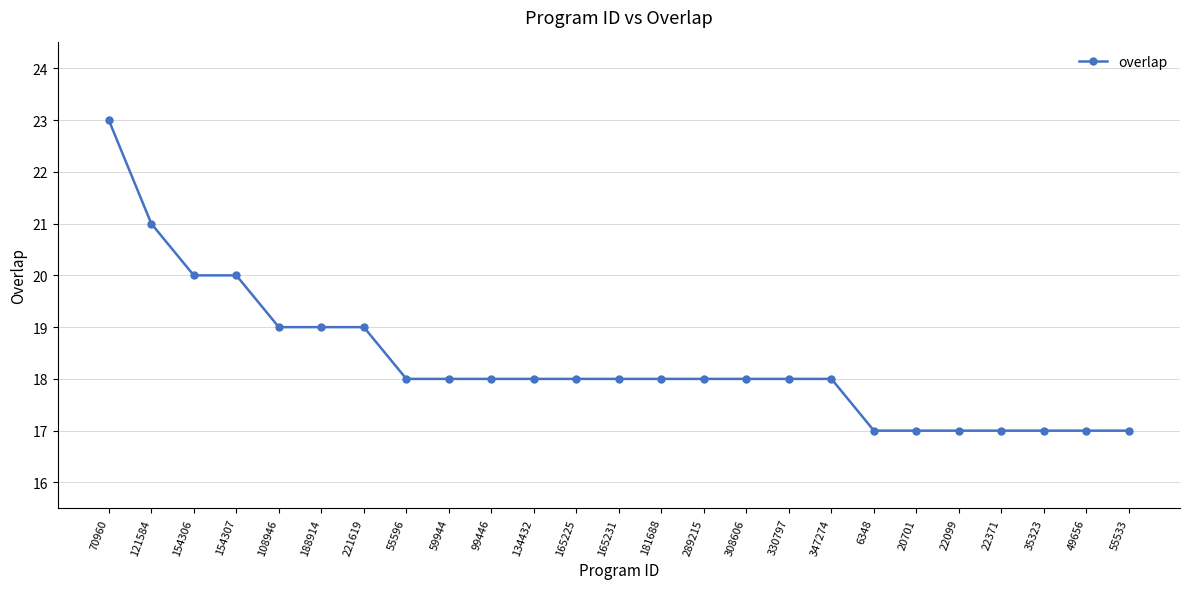

What is the smallest value displayed?

17